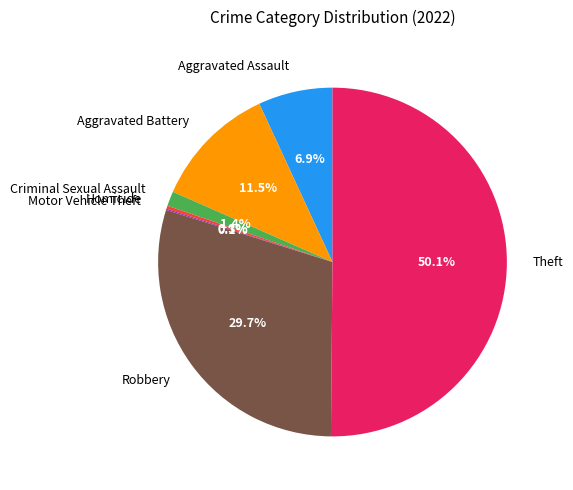

What is the majority slice?

Theft